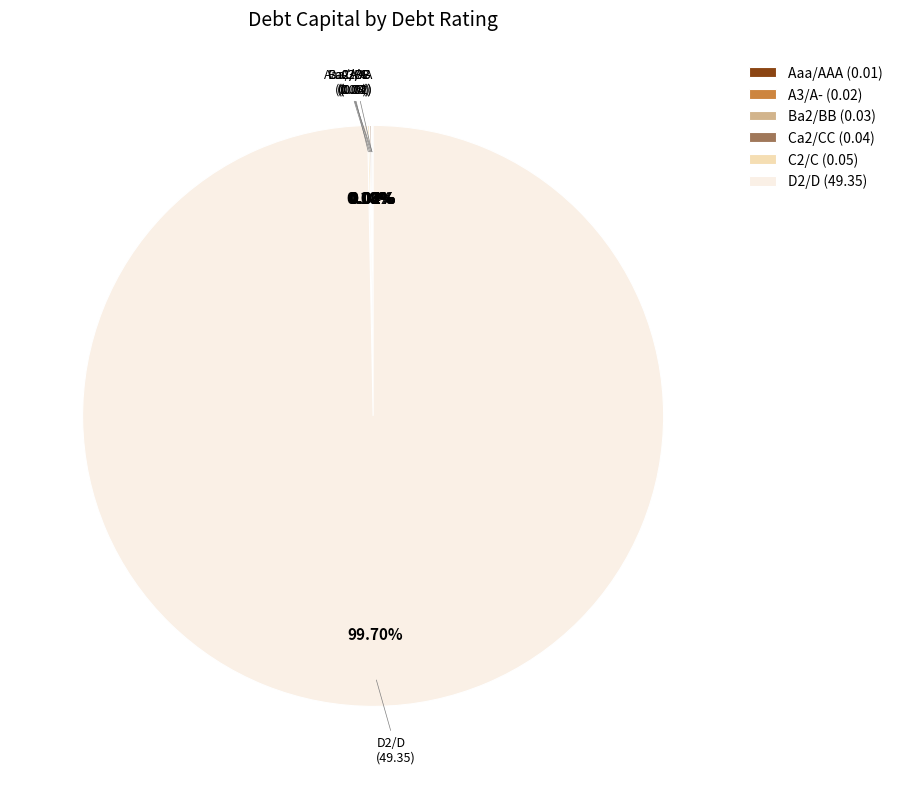

Does any single category account for the majority?

Yes